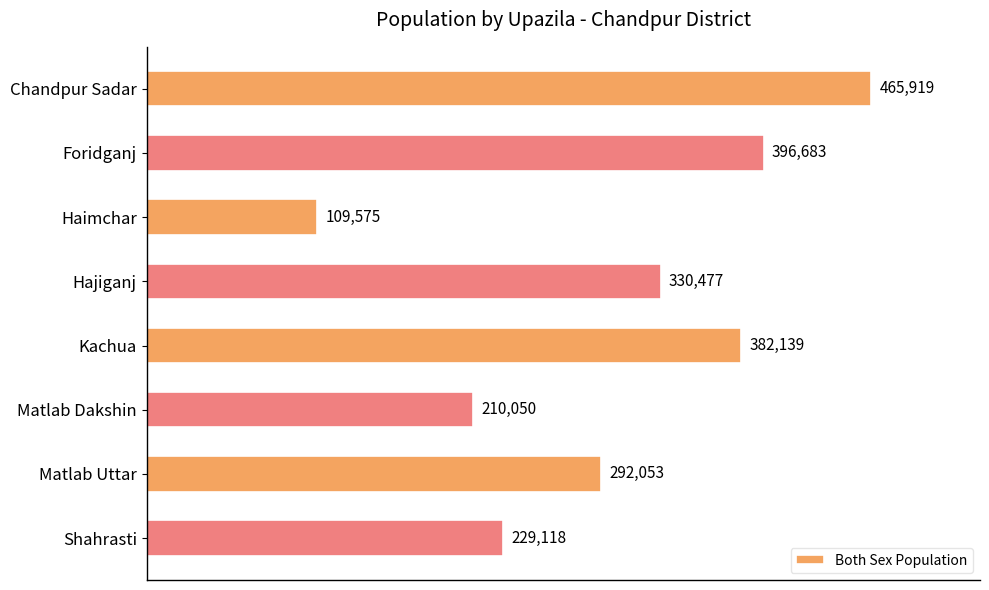

At which category does the chart reach its minimum across all series?

Haimchar